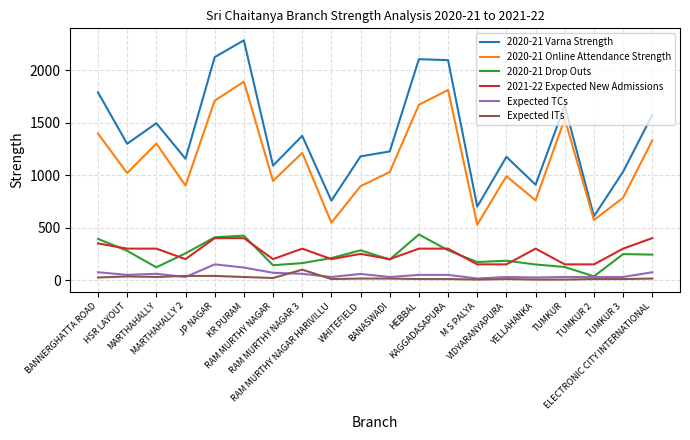

What is the lowest value of the 2020-21 Varna Strength series?

608